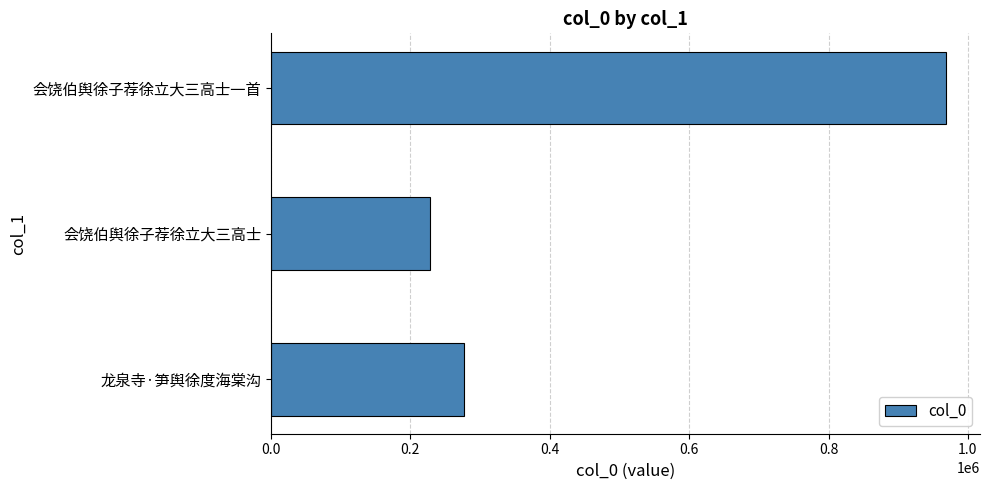

Which has a higher value, 龙泉寺·笋舆徐度海棠沟 or 会饶伯舆徐子荐徐立大三高士?

龙泉寺·笋舆徐度海棠沟